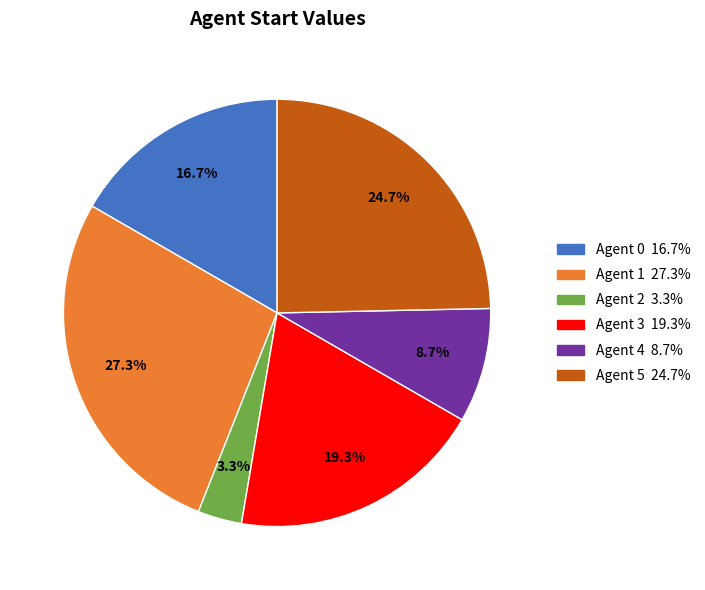

Is there any slice that represents more than half of the pie?

No